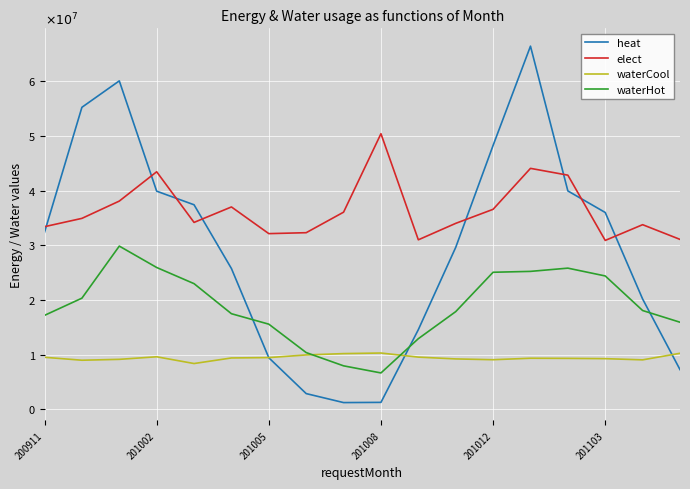

What is the highest value of the elect series?

5.0